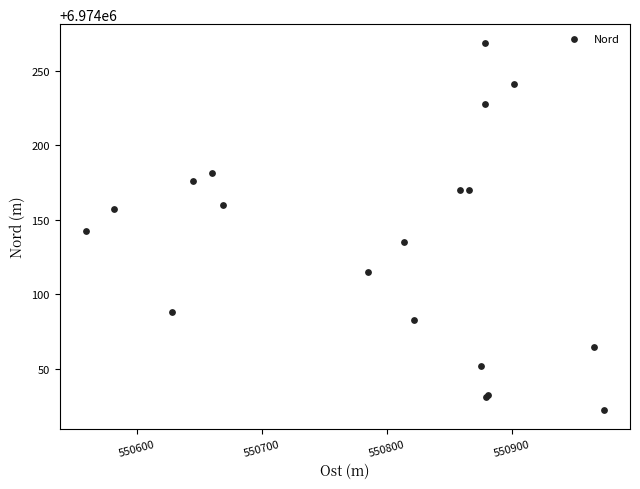

What Y value in the scatter plot is closest to 6974145?

6974142.1